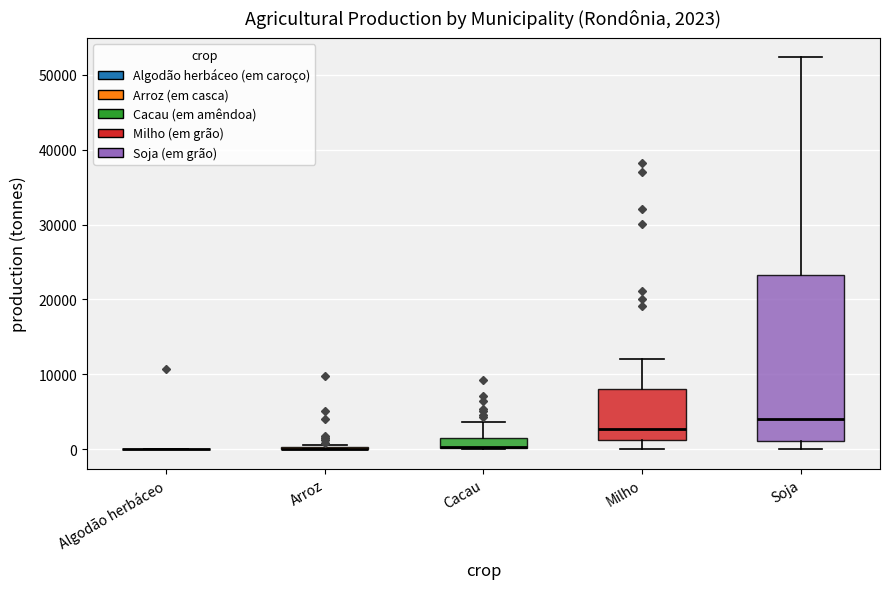

Comparing the boxes themselves (not the whiskers), which one is the tallest?

Soja